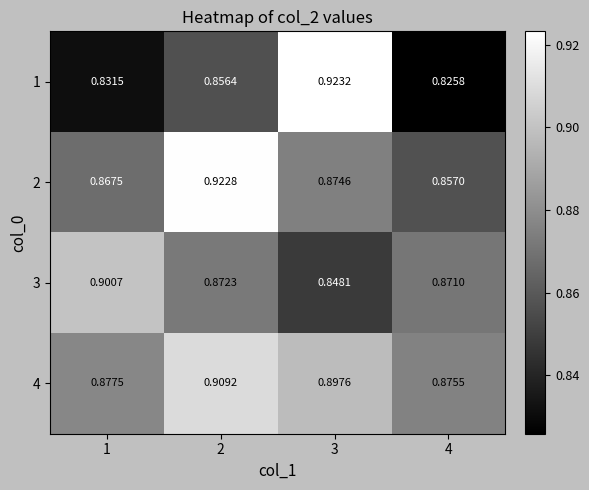

What is the total value across all series at 1?

3.5